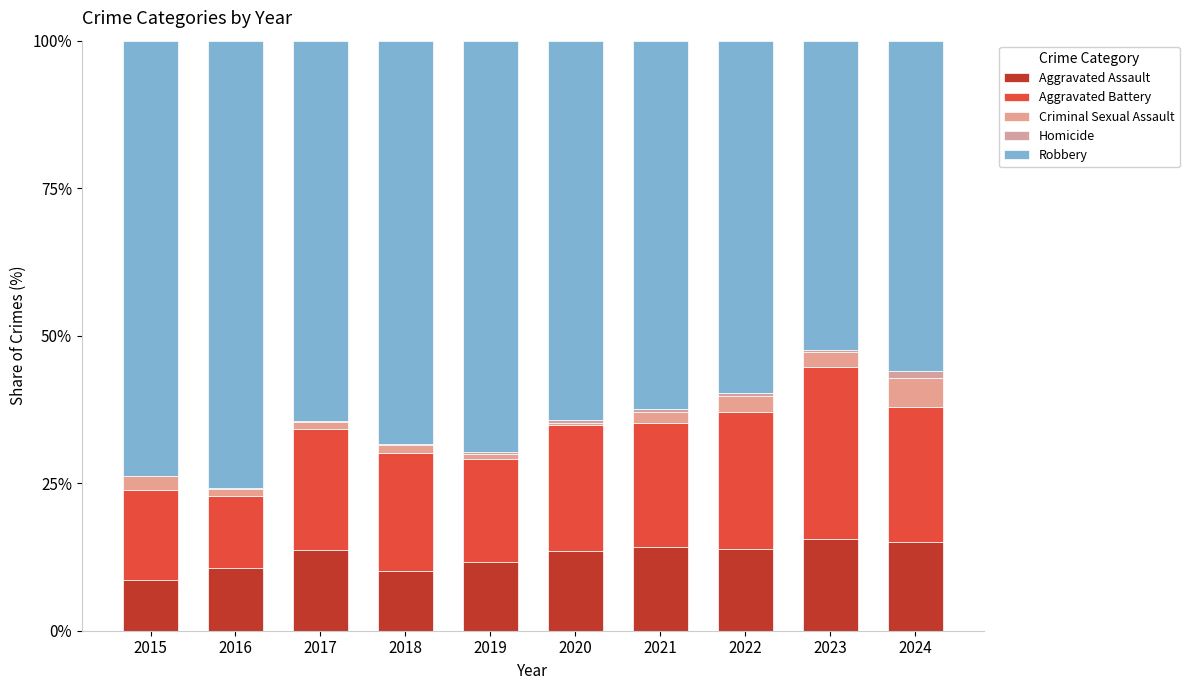

How many categories are shown in the chart?

10